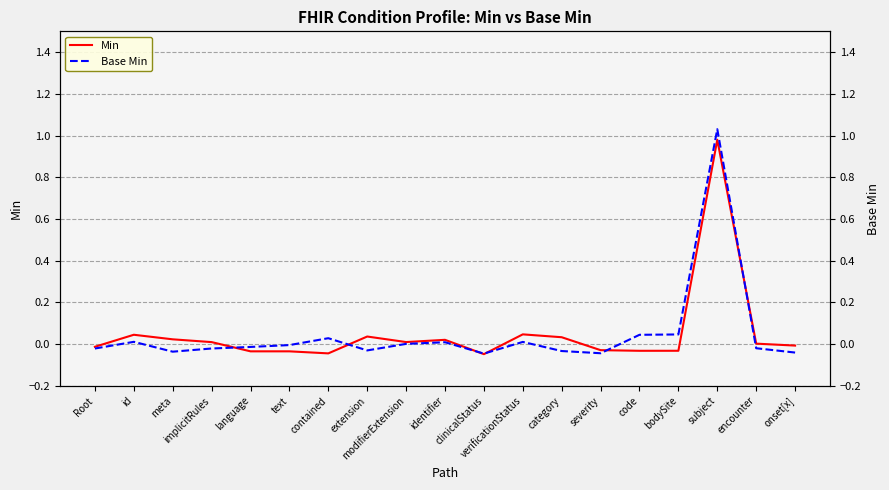

Between modifierExtension and severity, which series saw the biggest shift?

Base Min